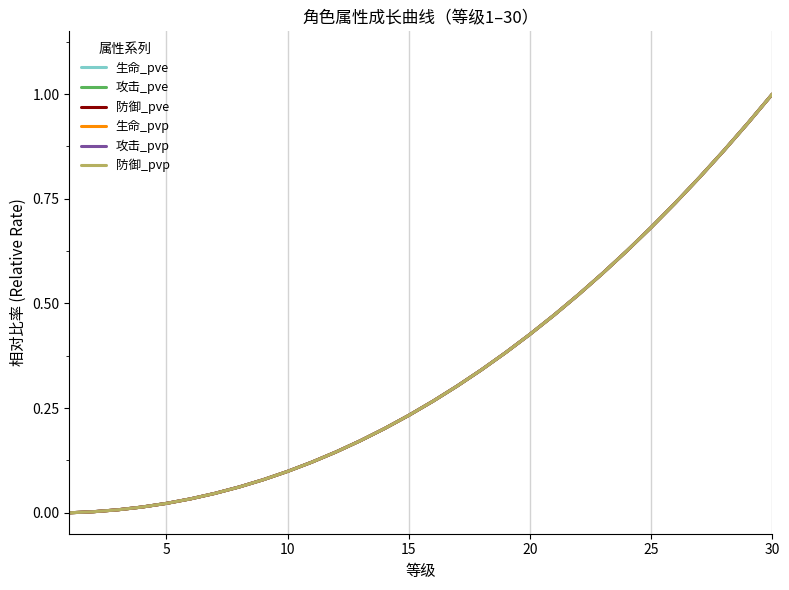

What is the highest value of the 攻击_pvp series?

1.0